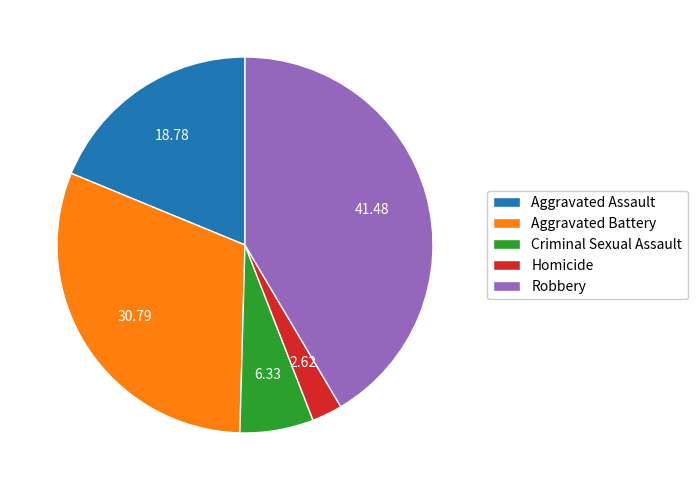

Which has a higher value, Homicide or Aggravated Assault?

Aggravated Assault